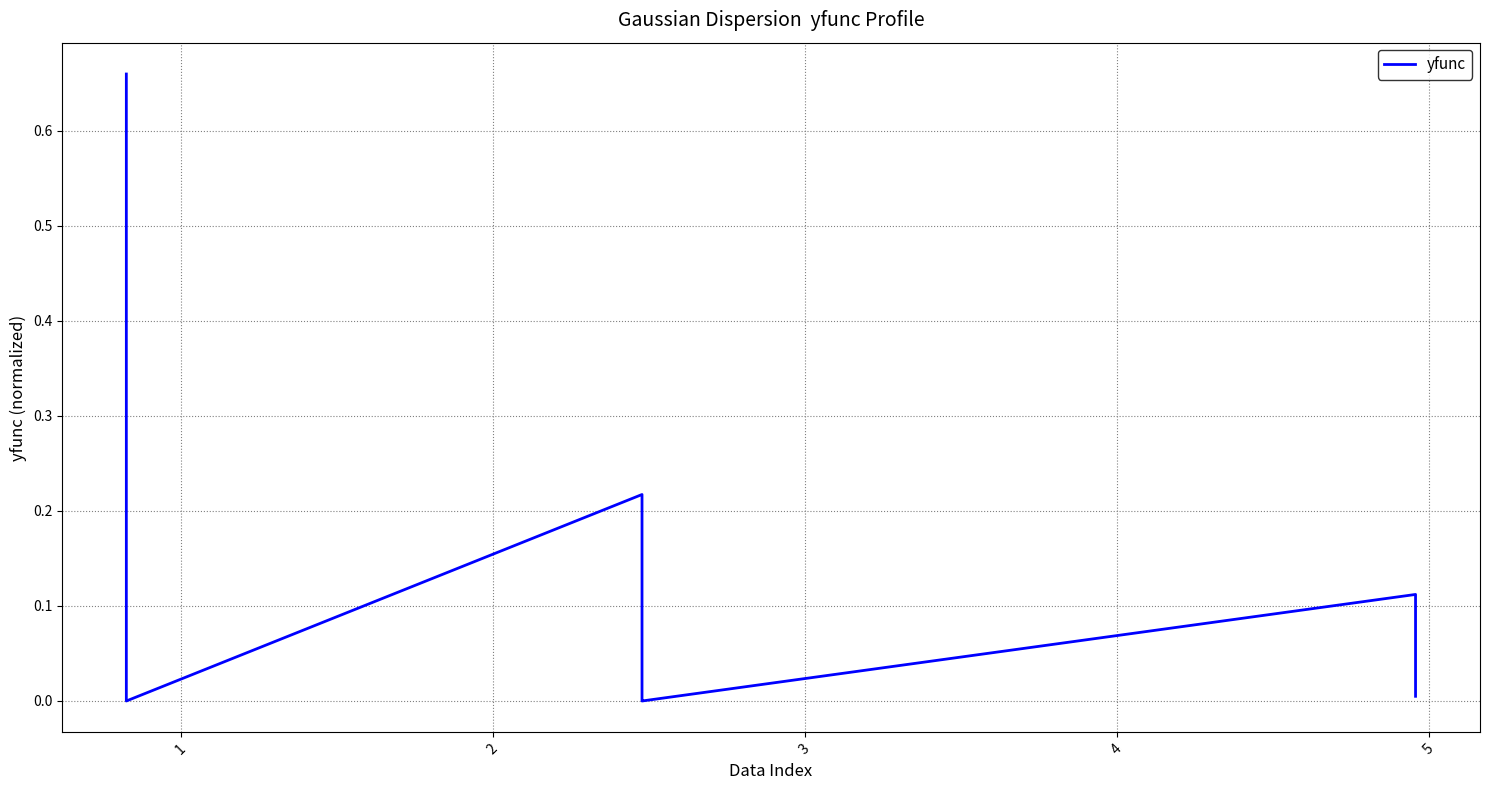

What is the difference between the second highest and minimum values?

0.2